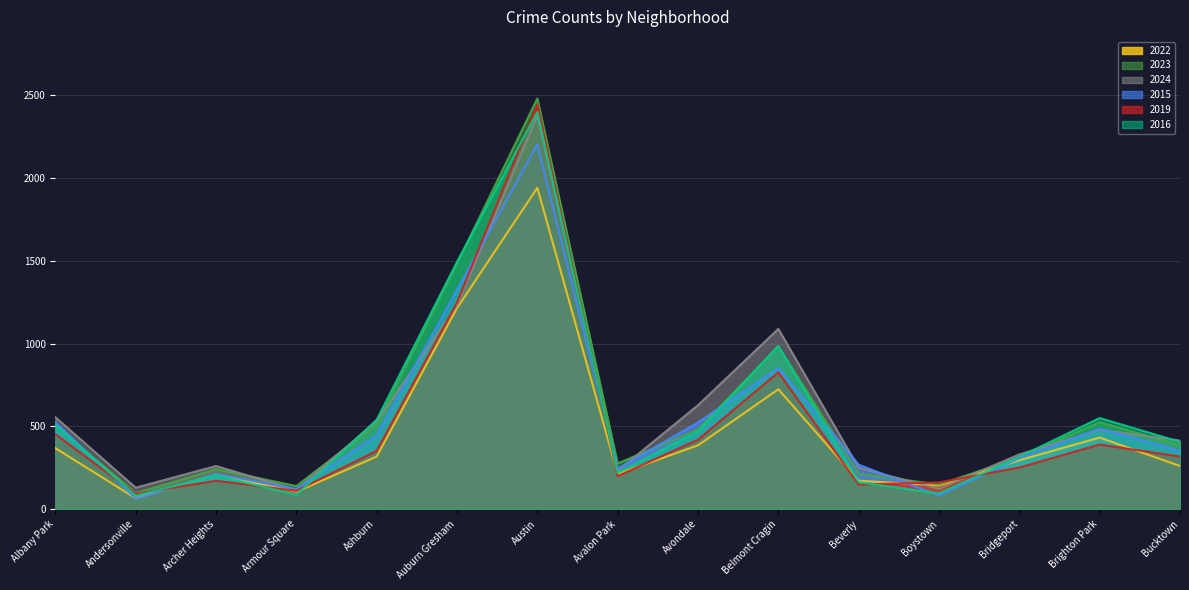

What is the difference between the highest and lowest values at Belmont Cragin?

365